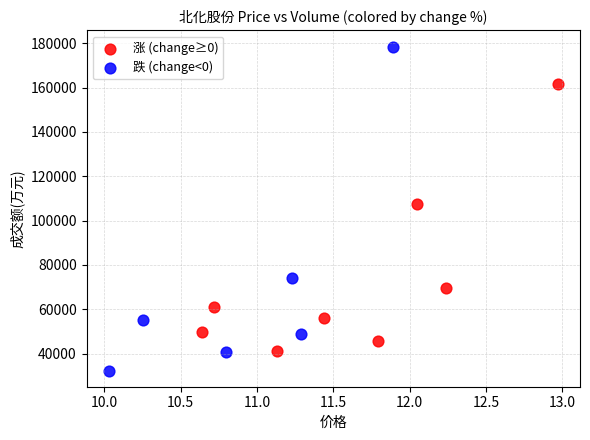

Which series has the widest spread of Y values?

跌 (change<0)